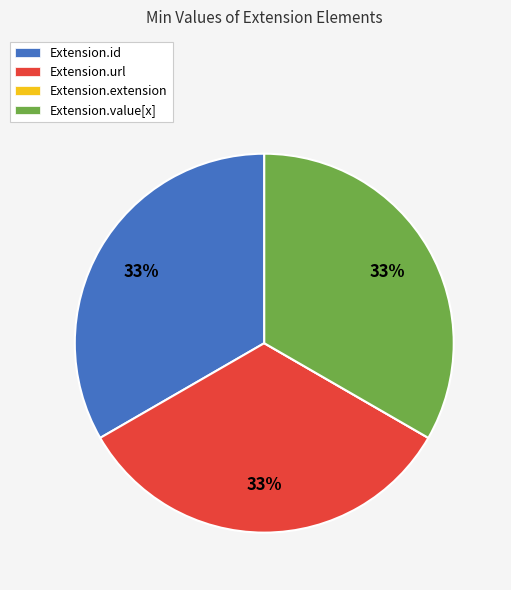

To the nearest percent, what percentage of the pie is Extension.url?

33%